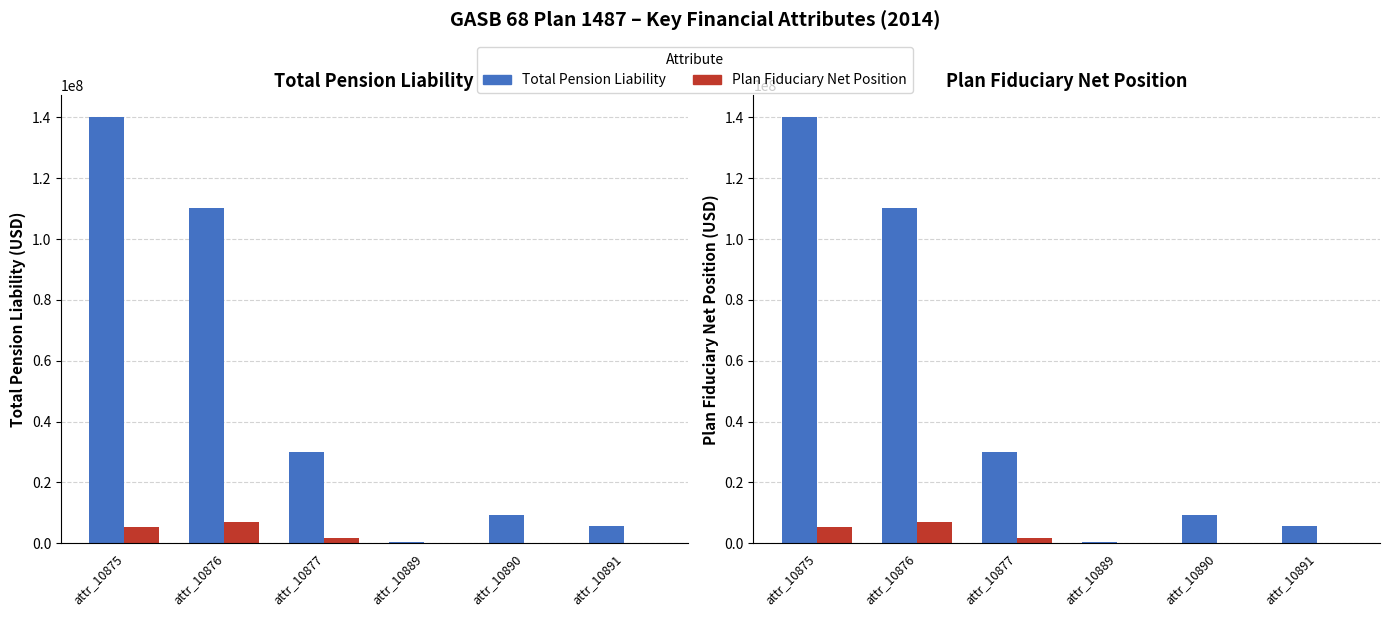

Is it true that Total Pension Liability equals 110030000 at attr_10876?

True